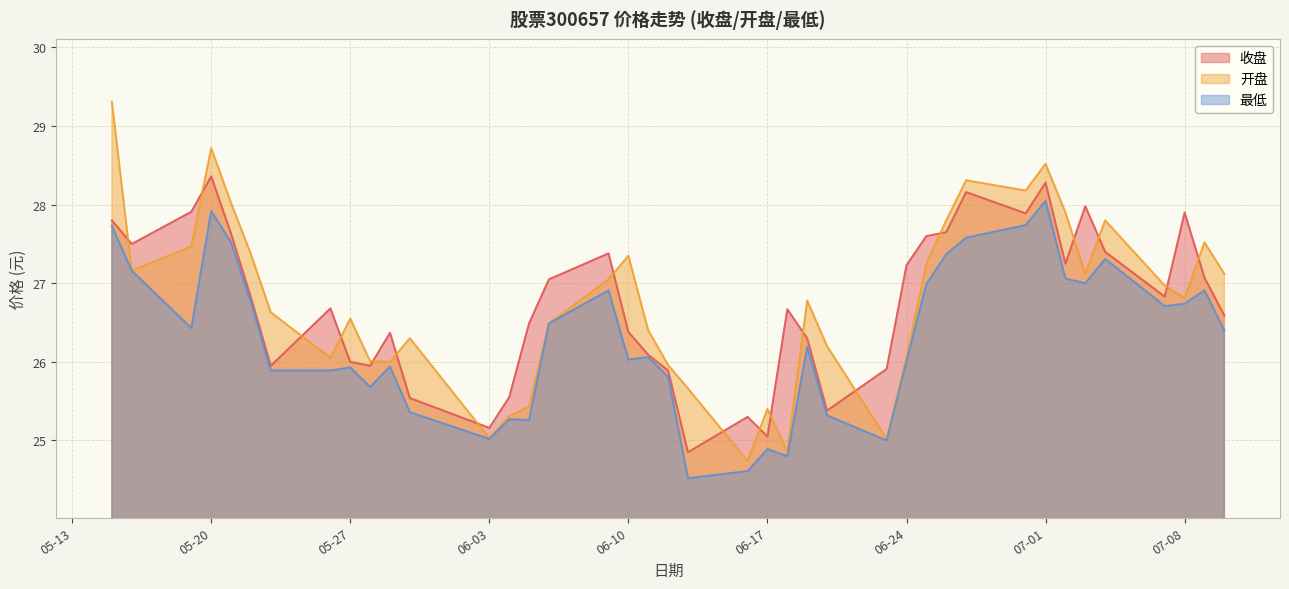

True or false: 收盘 and 开盘 cross at least once.

True